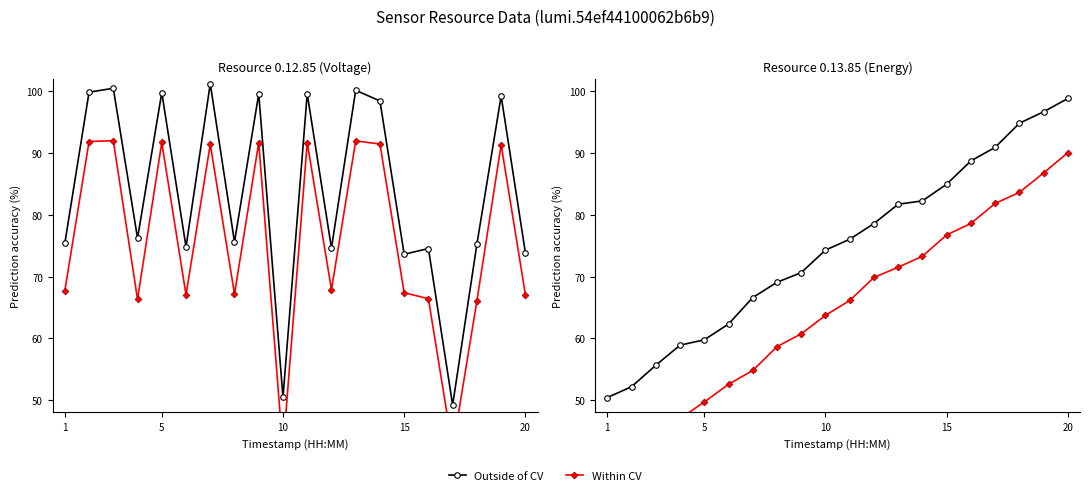

What is the value of the 0.13.85 (smoothed) point at the 3rd from the left?

45.1